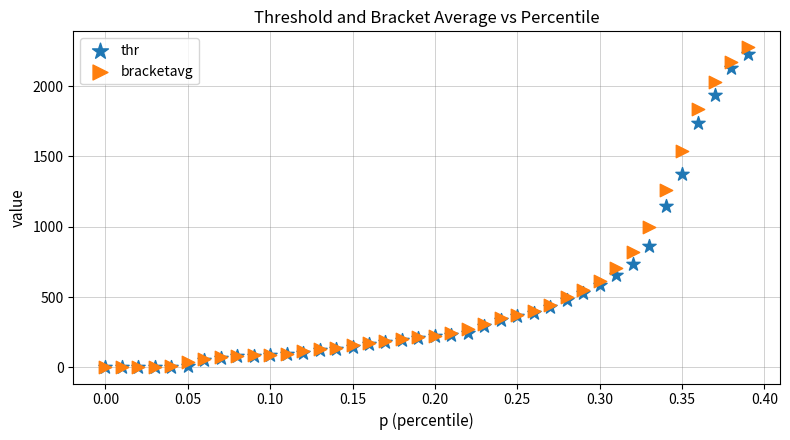

In the thr series, what Y value is closest to 1113?

1145.2